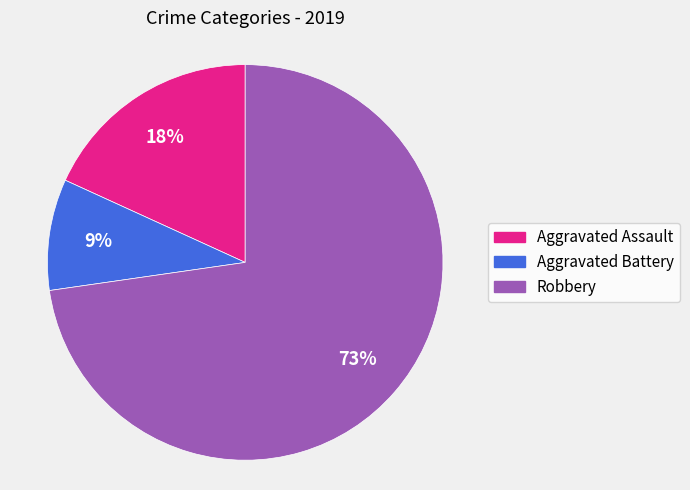

To the nearest percent, what is the difference between the largest and smallest slice percentages?

64%